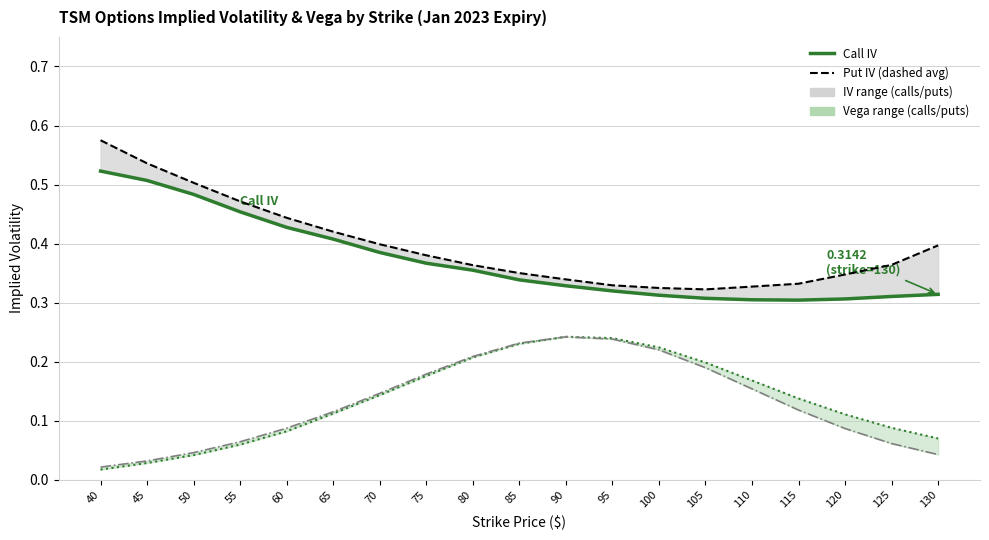

True or false: Put IV (rolling avg) and Call IV cross at least once.

False